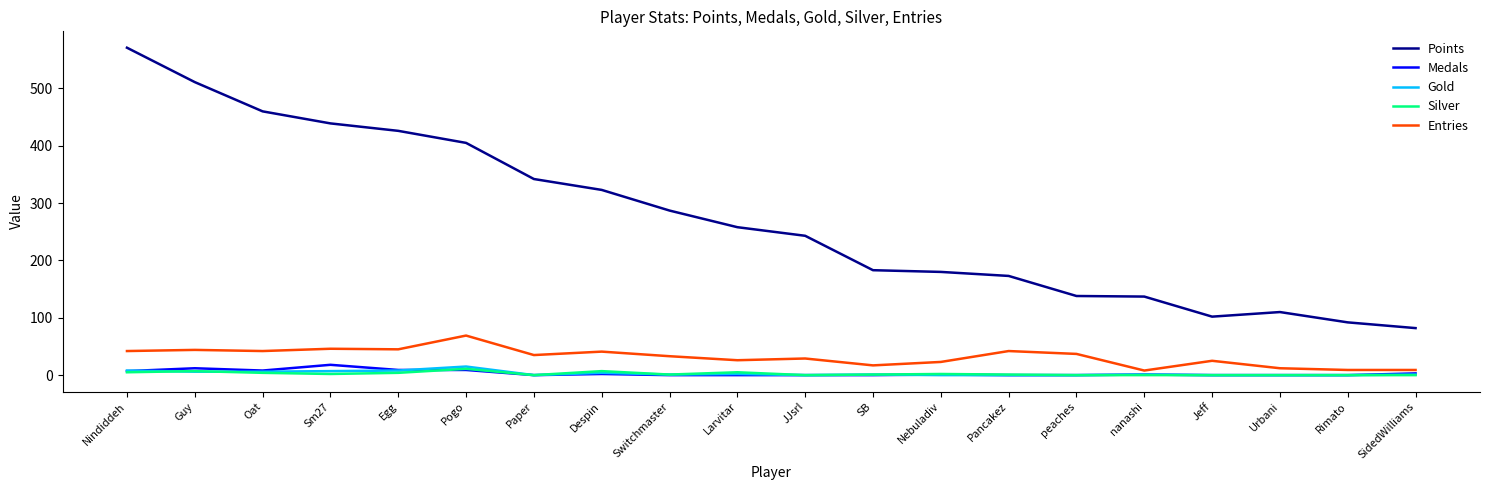

Which series changed the most between Pogo and Rimato?

Points